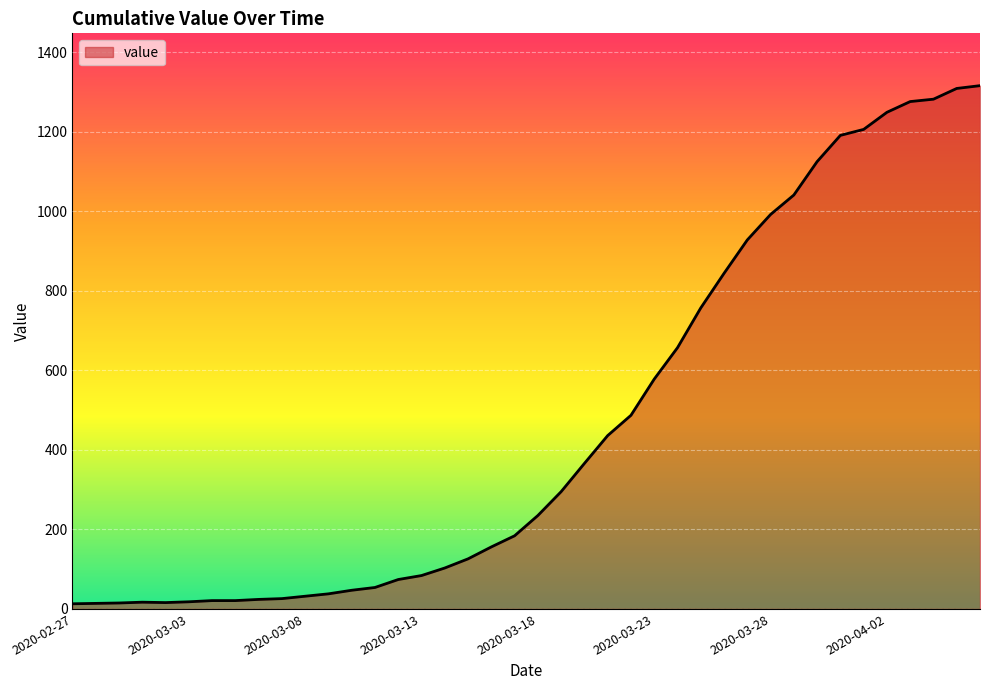

What is the maximum value shown in the chart?

1316